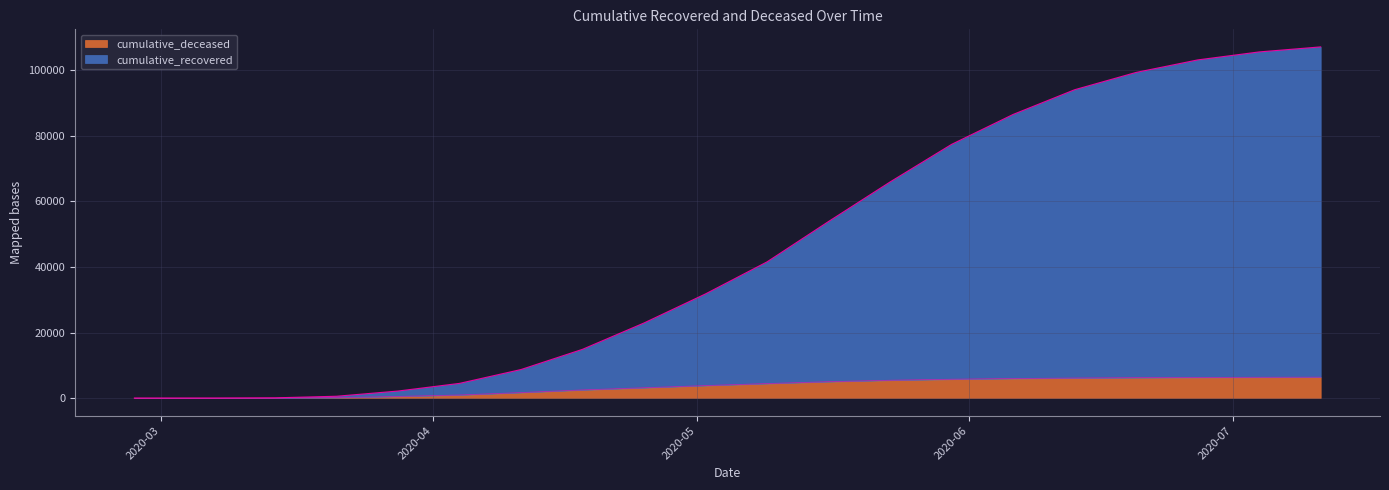

Which has a higher value, 2020-03-14 or 2020-04-11?

2020-04-11